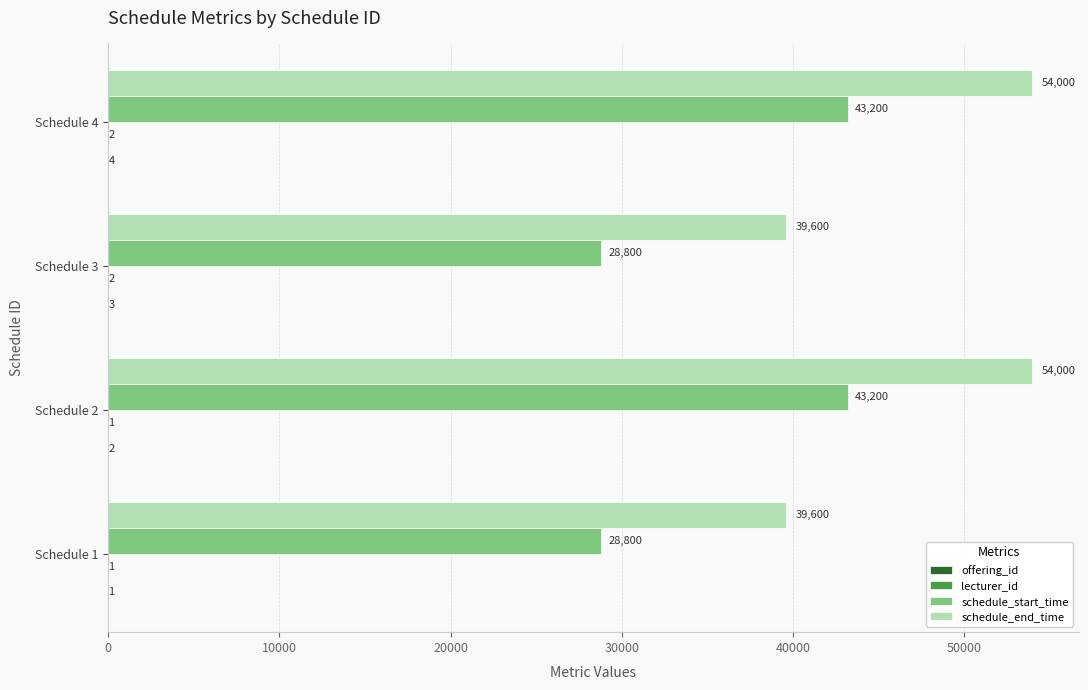

What is the total value across all series at Schedule 2?

97203